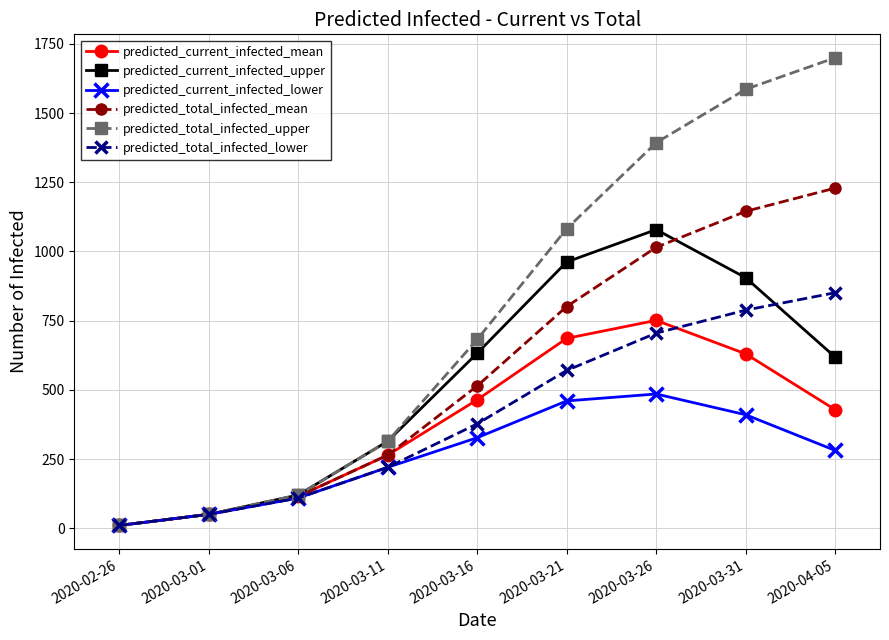

What are all the series names shown in the legend?

predicted_current_infected_mean, predicted_current_infected_upper, predicted_current_infected_lower, predicted_total_infected_mean, predicted_total_infected_upper, predicted_total_infected_lower